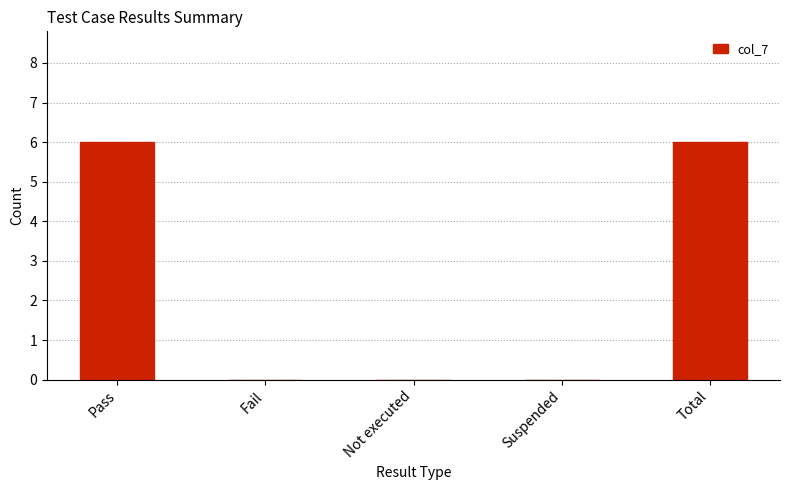

How many data points does each series have?

5